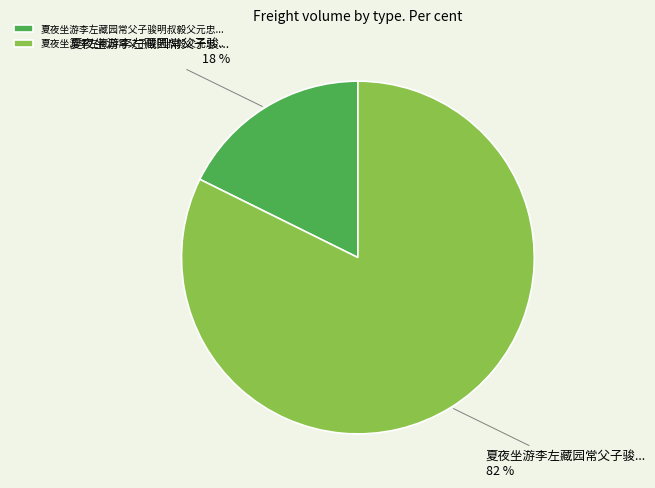

Is there any slice that represents more than half of the pie?

Yes